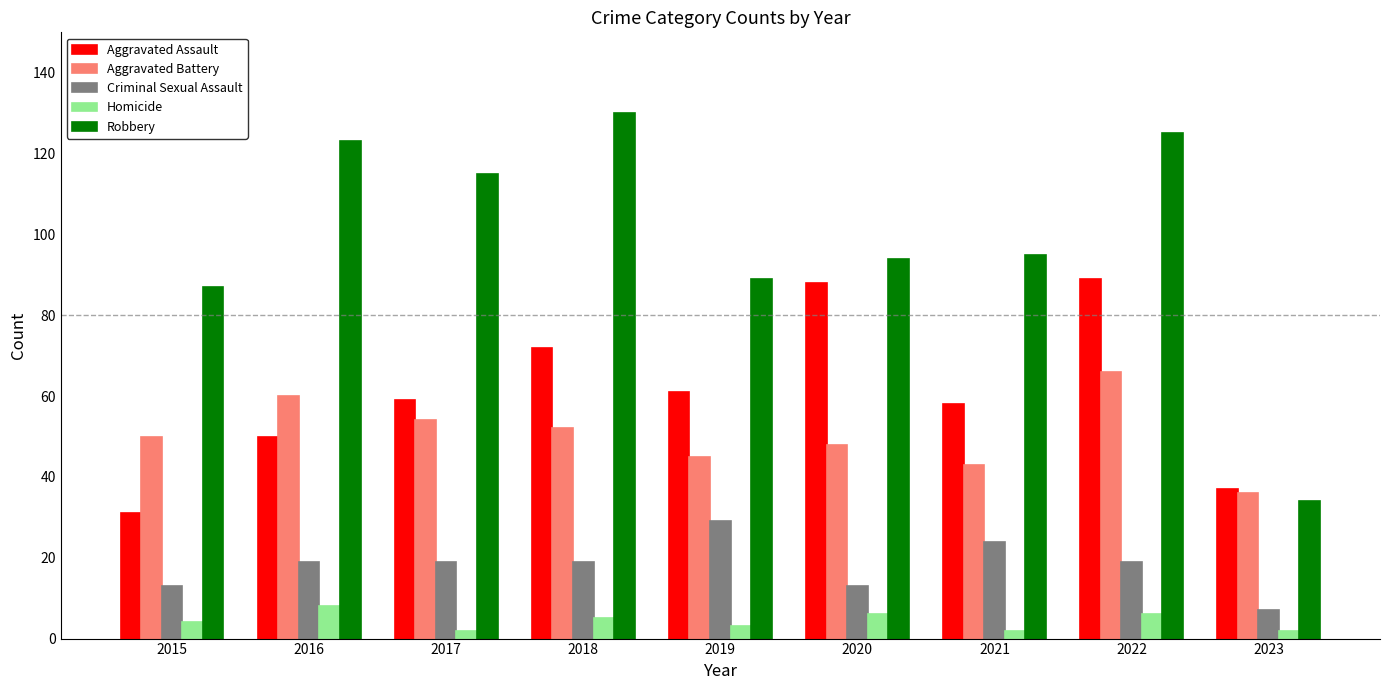

List the labels in order of Aggravated Battery value, largest first.

2022, 2016, 2017, 2018, 2015, 2020, 2019, 2021, 2023